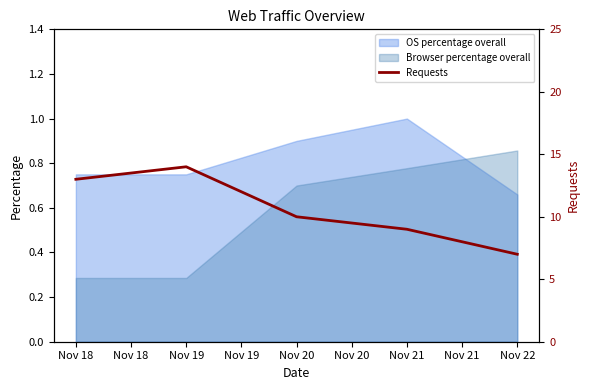

The value of OS percentage overall at Nov 21 is 1.0. True or false?

True